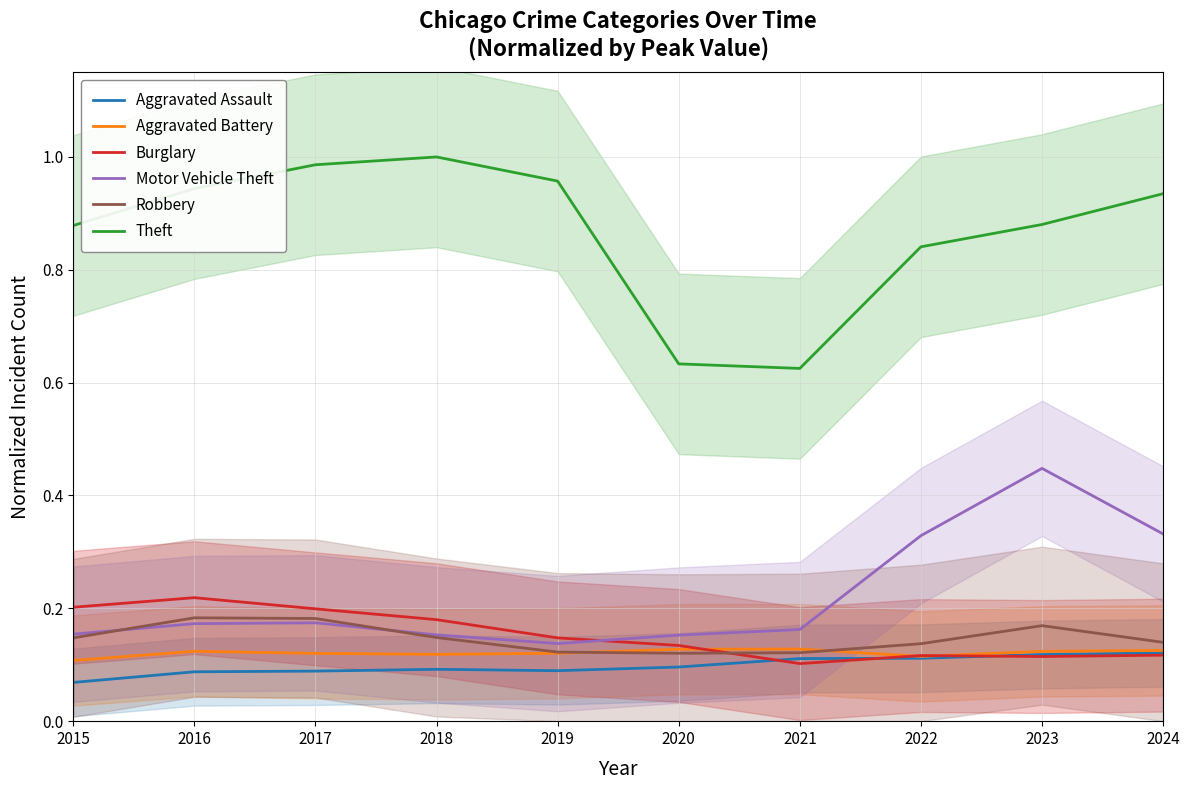

What is the value of the Aggravated Battery point at the 4th from the left?

0.1